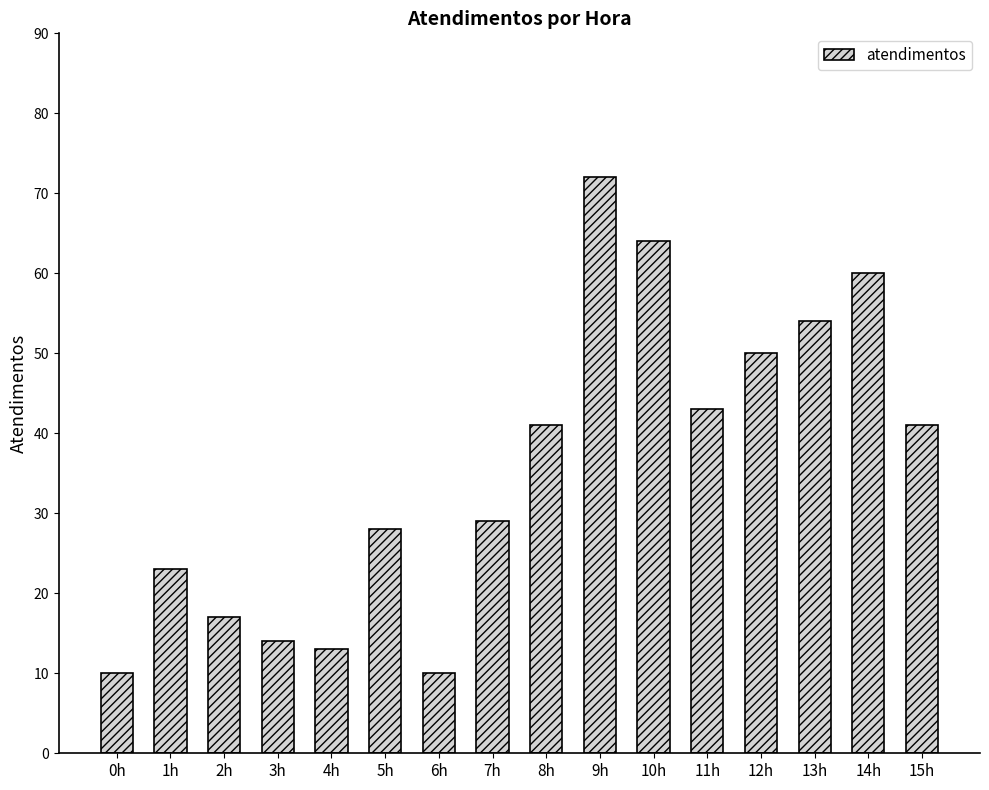

What is the value of the 7th bar from the left?

10